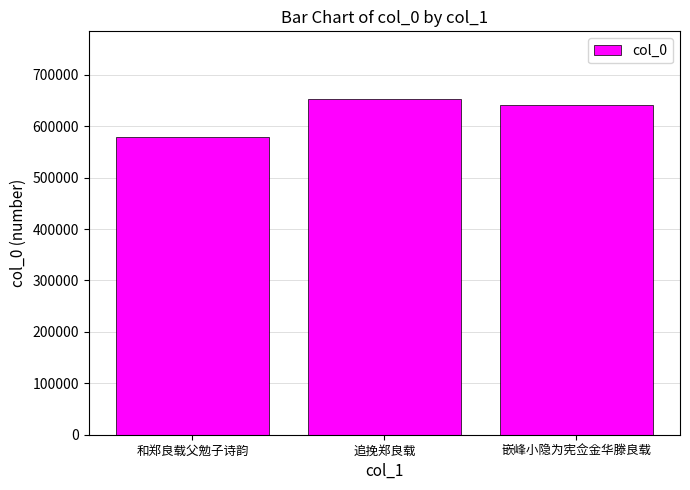

Approximately how many times larger is the value at 嵌峰小隐为宪佥金华滕良载 compared to 和郑良载父勉子诗韵?

1.1